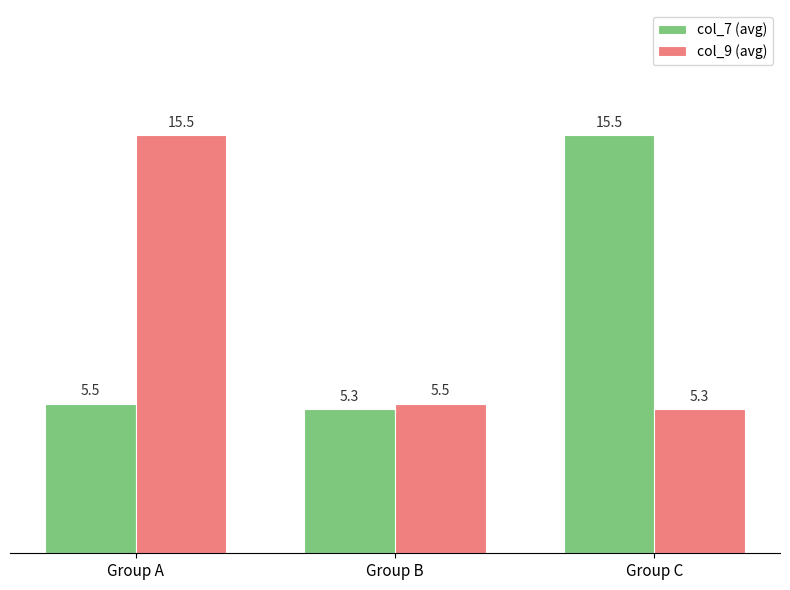

True or false: col_7 (avg) has a value of 5.7 at Group C.

False